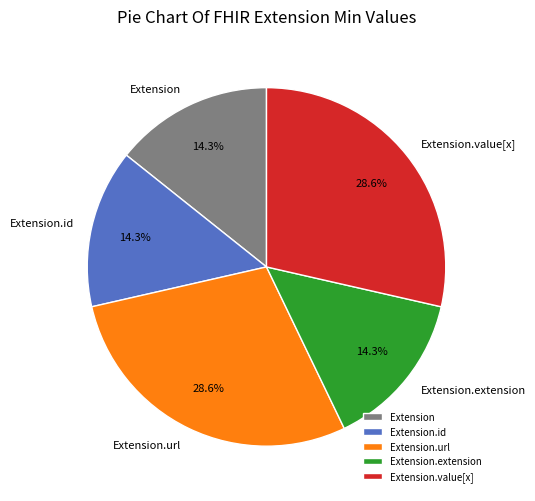

Is there a majority slice in this chart?

No